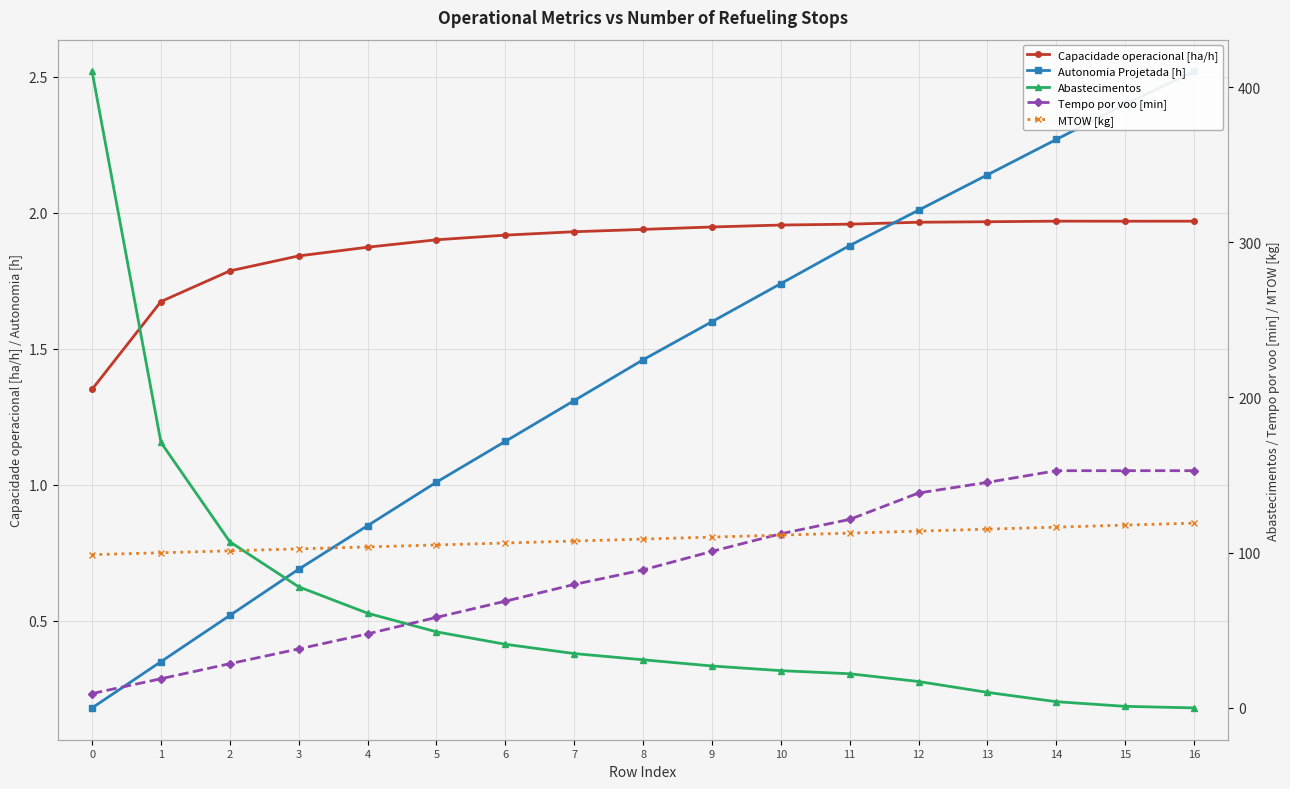

What is the sum of the Autonomia Projetada [h] values at 16 and 8?

4.0